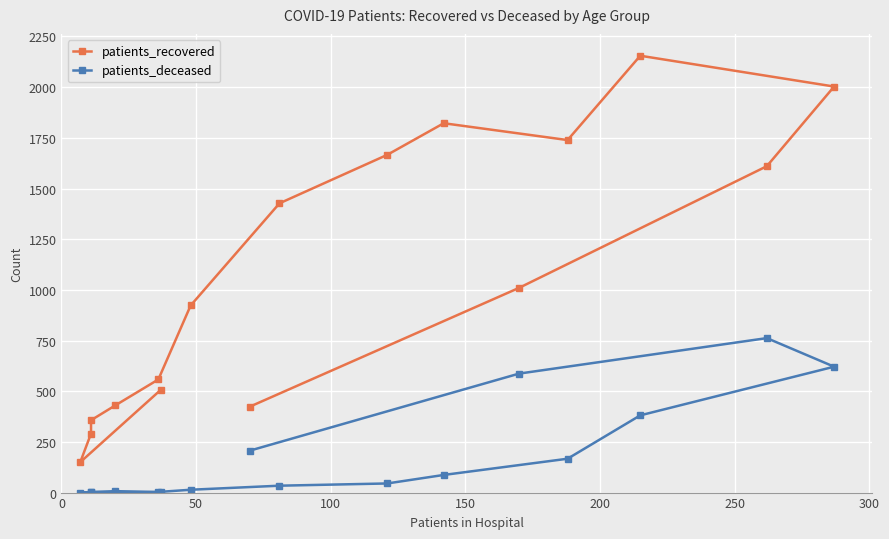

Rank the series by their average value, from lowest to highest.

patients_deceased, patients_recovered